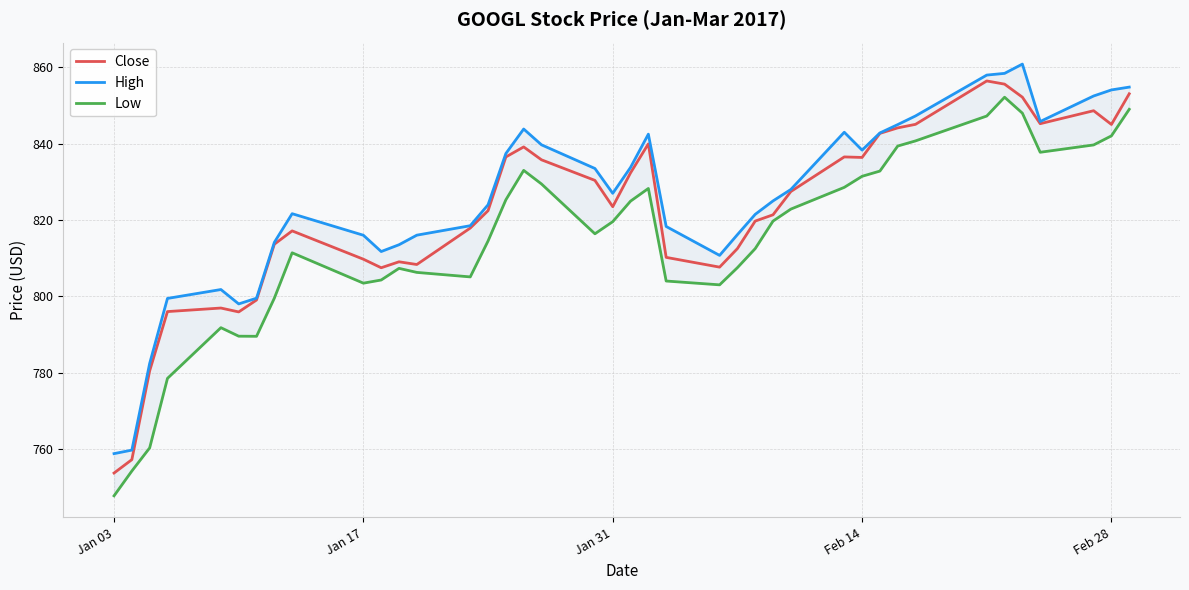

At which label does Close reach its minimum?

Jan 03